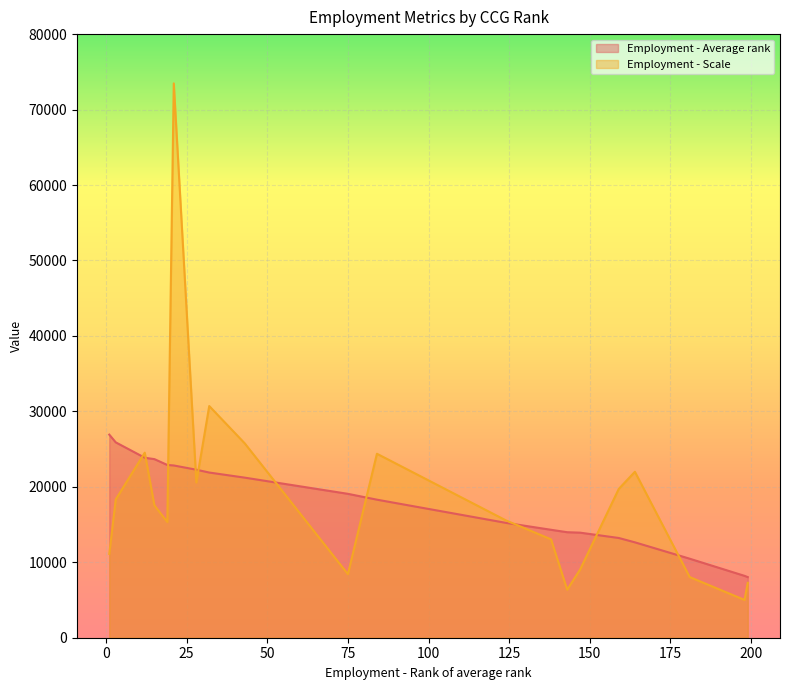

What is the minimum value shown in the chart?

5010.0